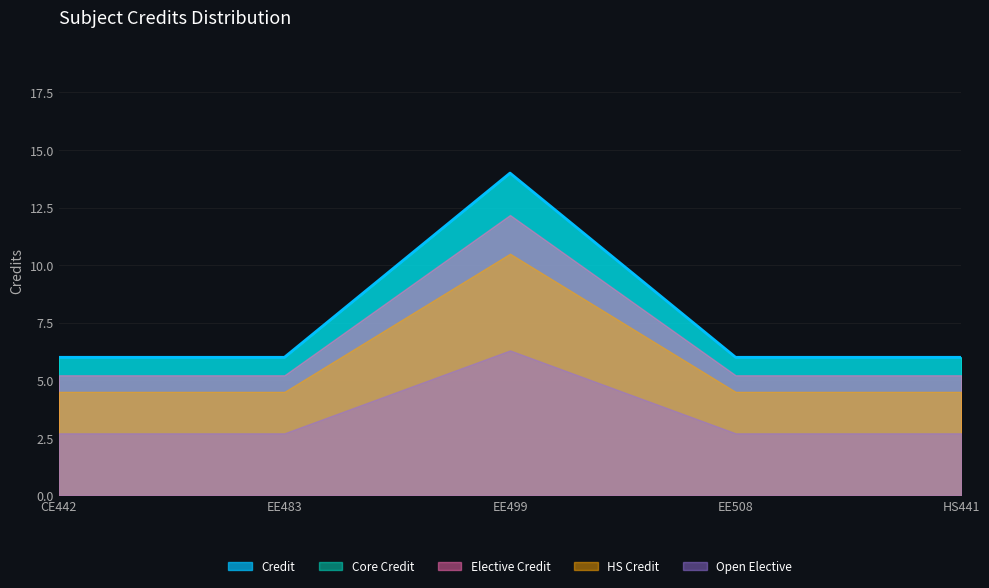

Is it true that the value at EE499 is 14?

True